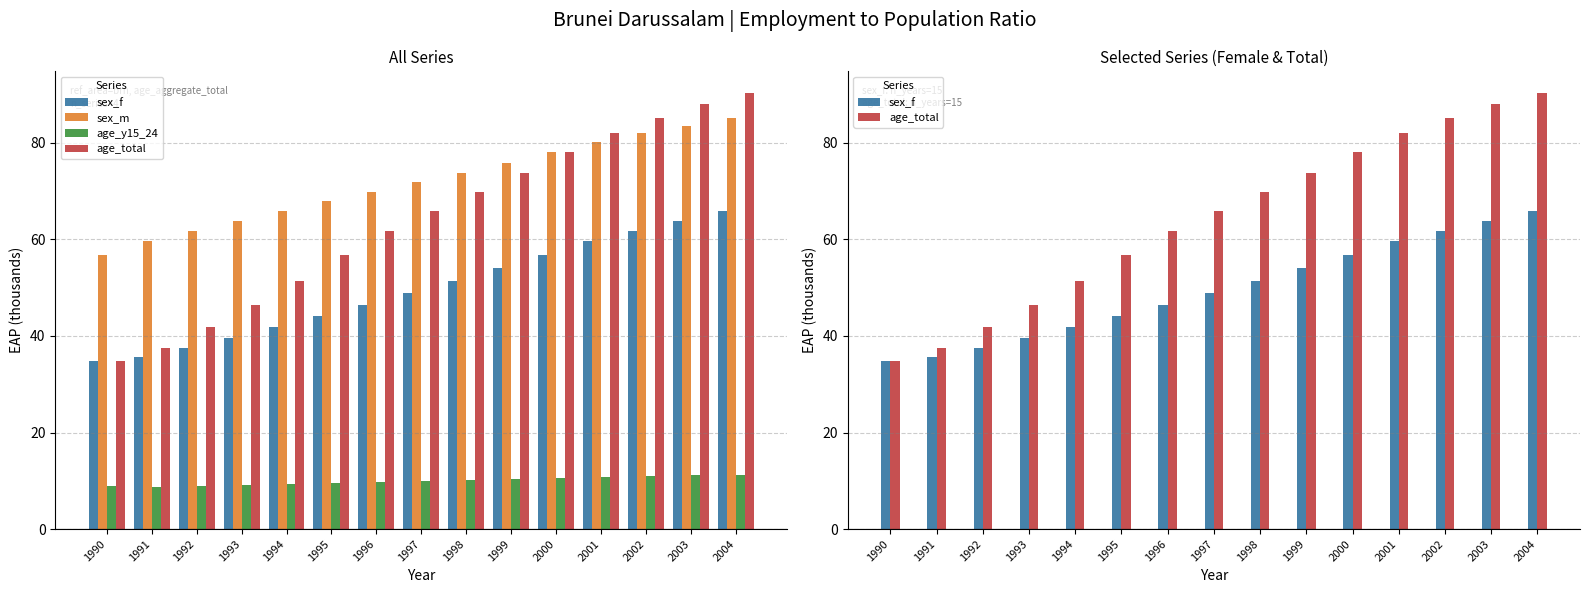

How many values in the age_total series exceed 65?

8